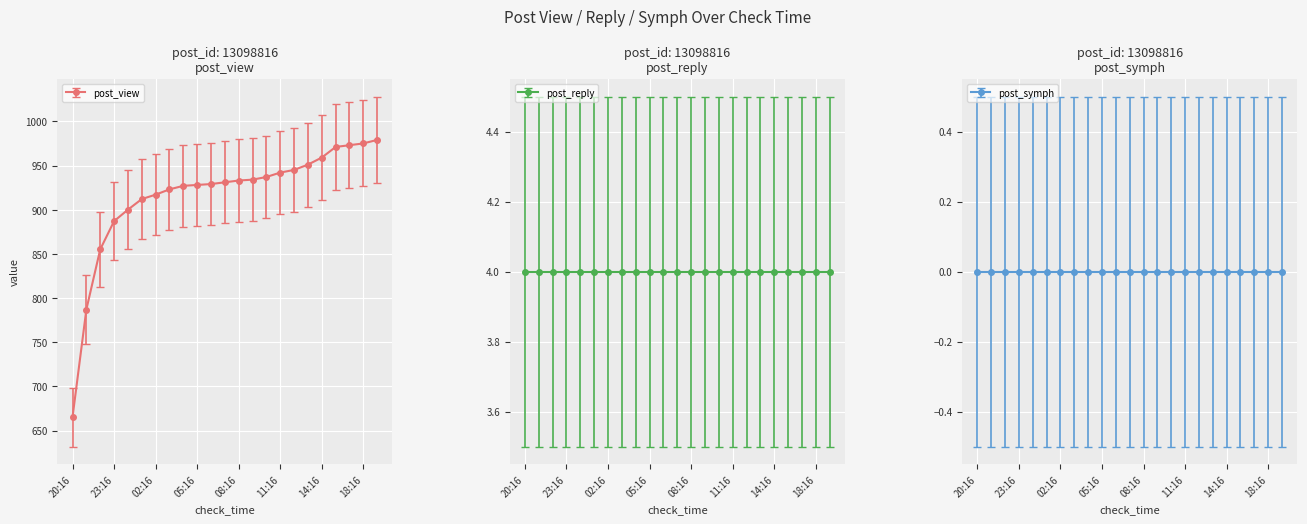

What is the maximum value shown in the chart?

979